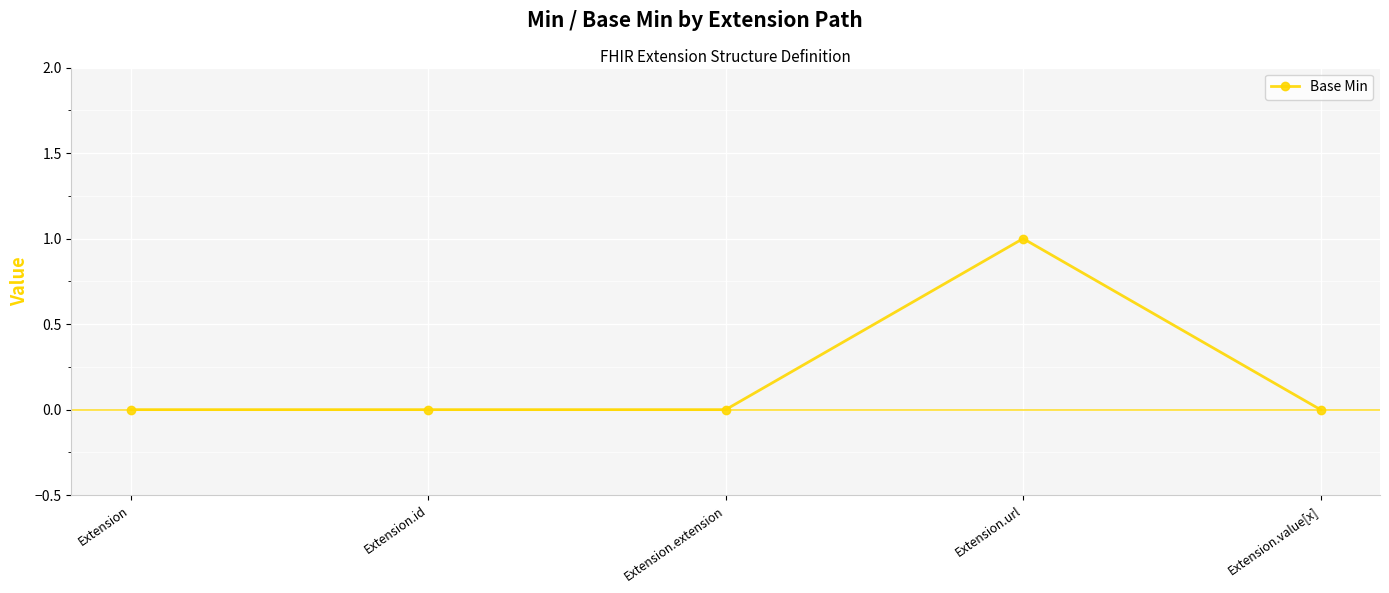

How many data points does each series have?

5